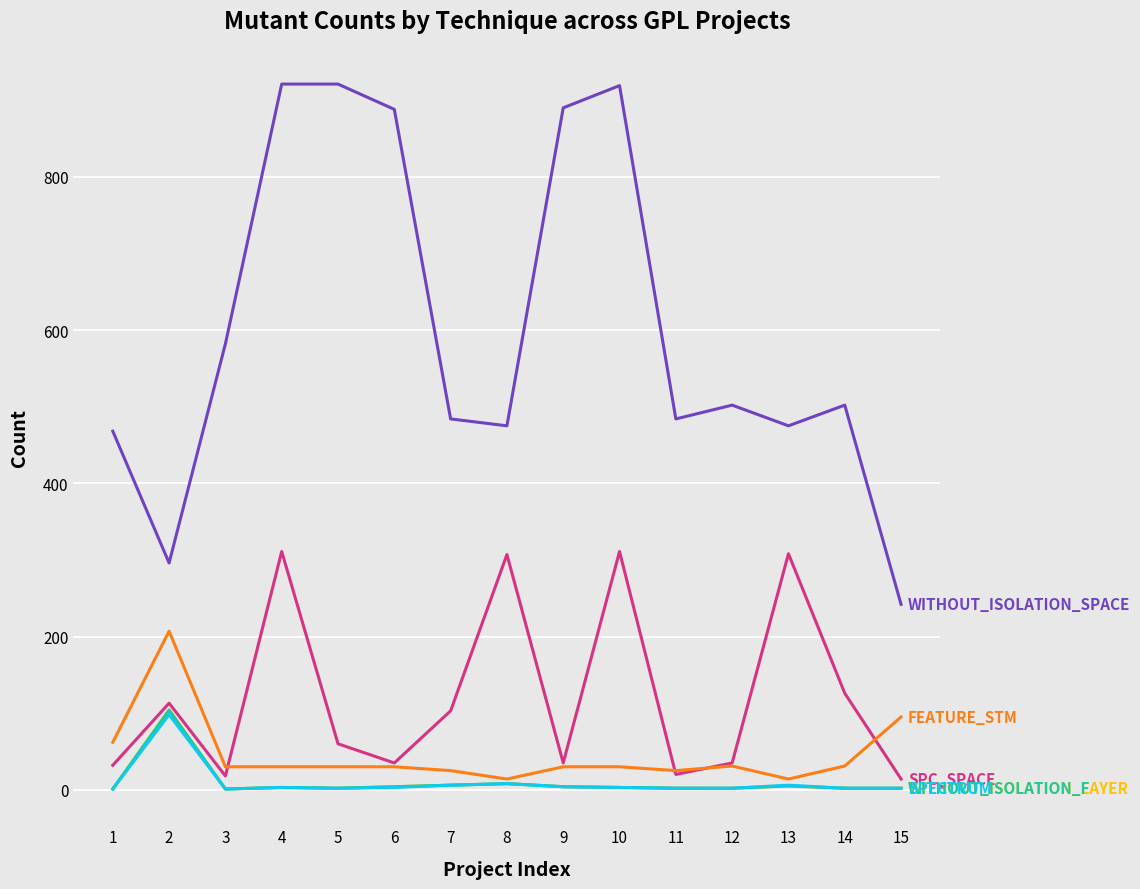

Does the chart have visible grid lines?

Yes